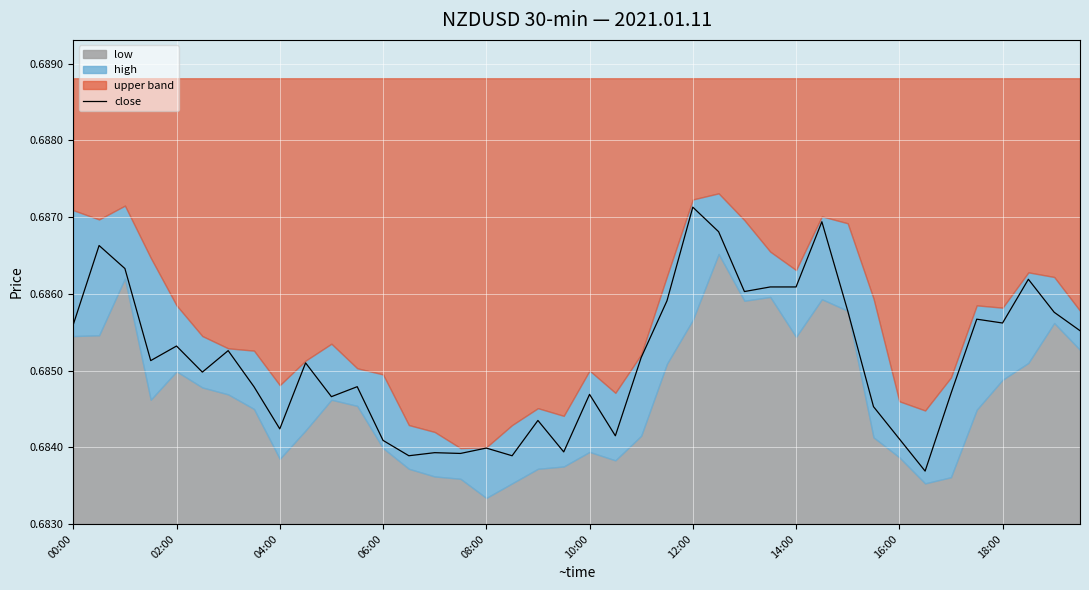

At which category does the chart reach its peak across all series?

12:00